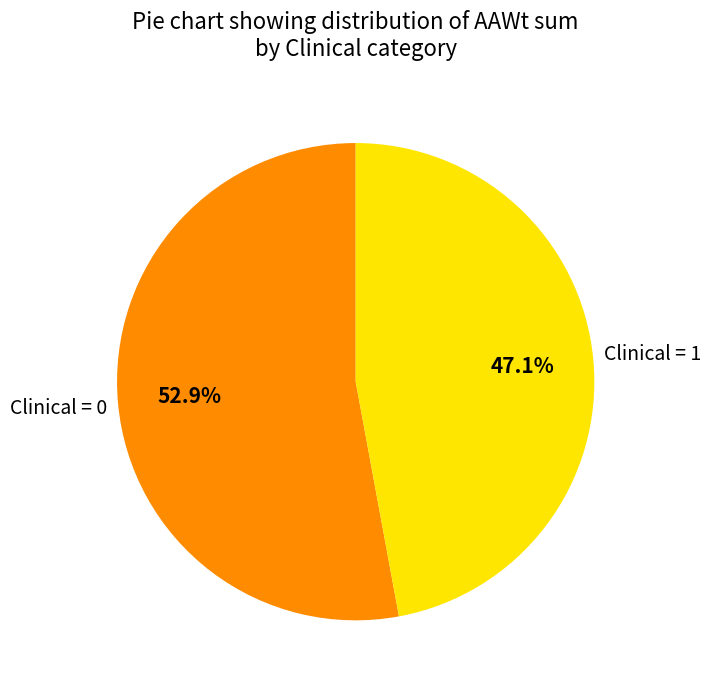

Is there any slice that represents more than half of the pie?

Yes